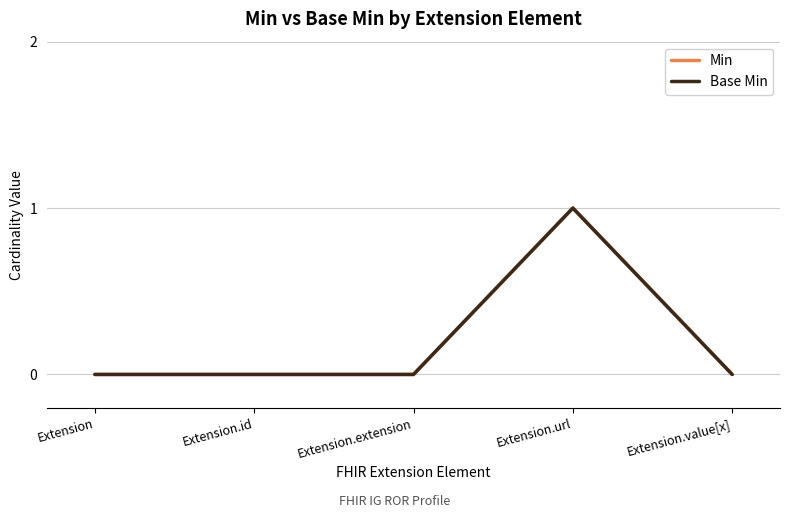

The Base Min series shows 1 at Extension.url. True or false?

True